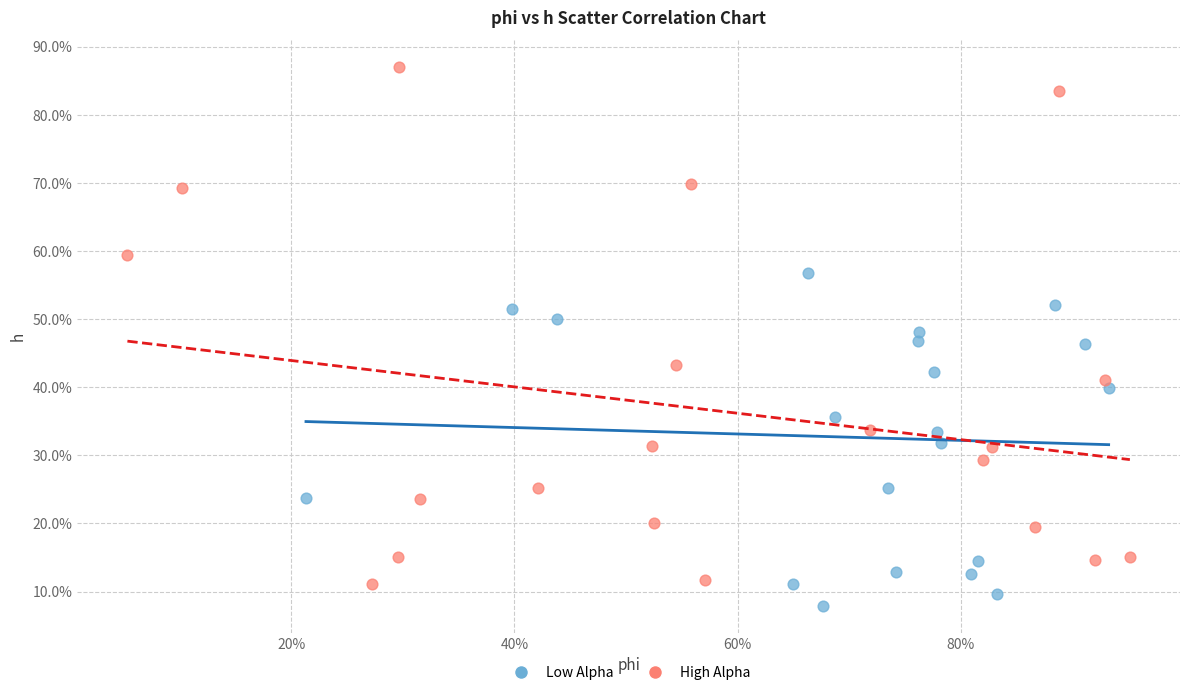

What are all the series names shown in the legend?

Low Alpha, High Alpha